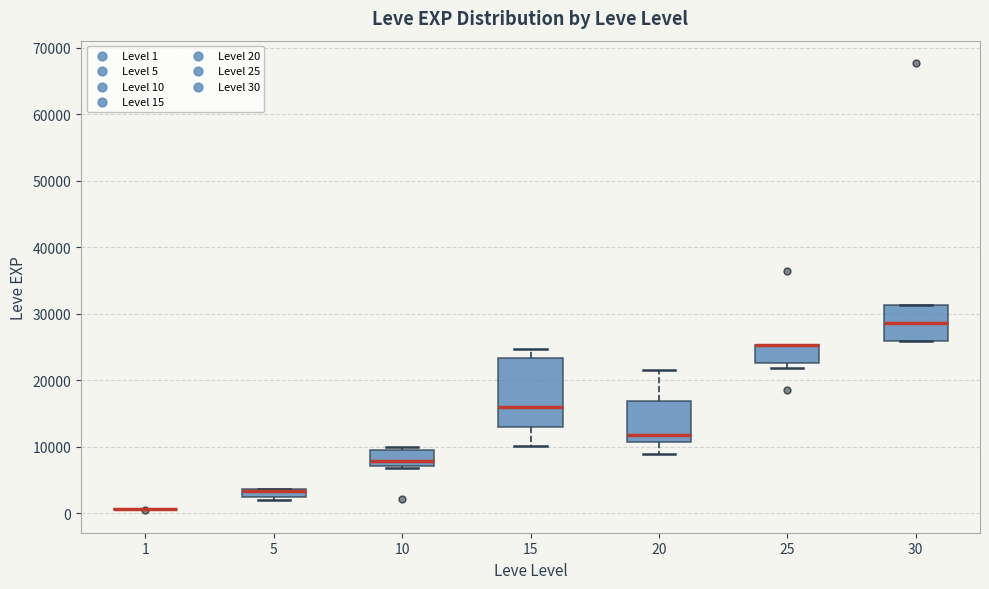

Comparing the boxes themselves (not the whiskers), which one is the tallest?

15